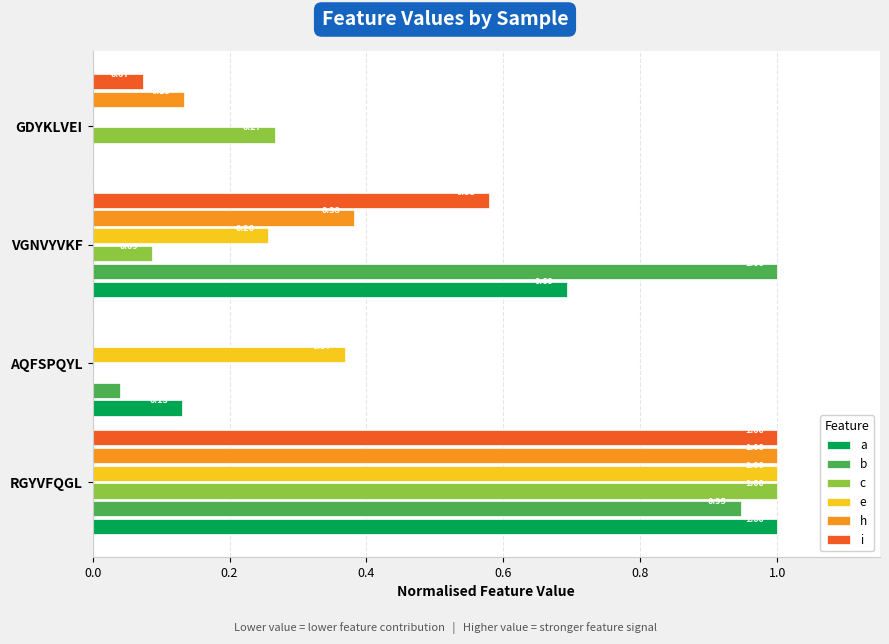

Which category has the highest value in the b series?

VGNVYVKF